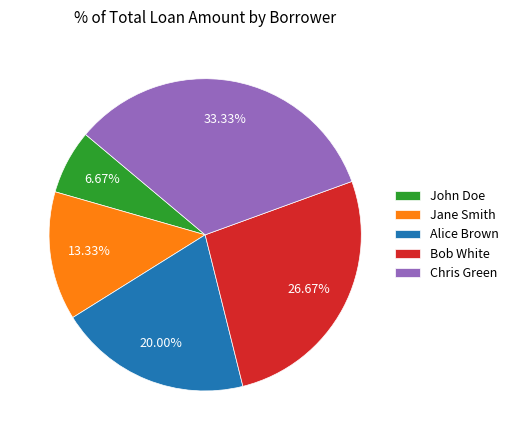

Combined, what portion of the pie is Chris Green and John Doe?

40.0%